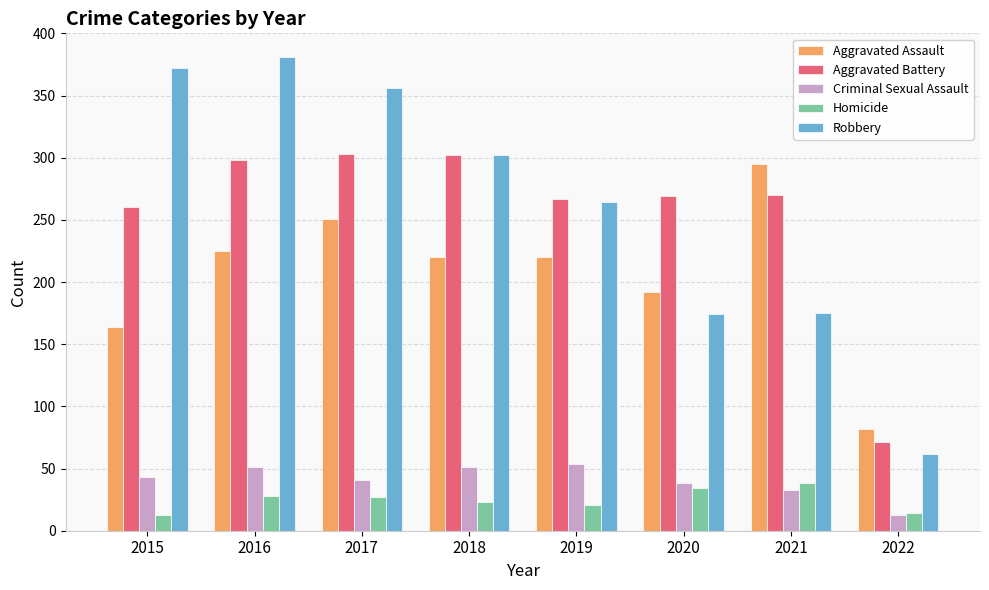

Which series has the largest total across all categories?

Robbery